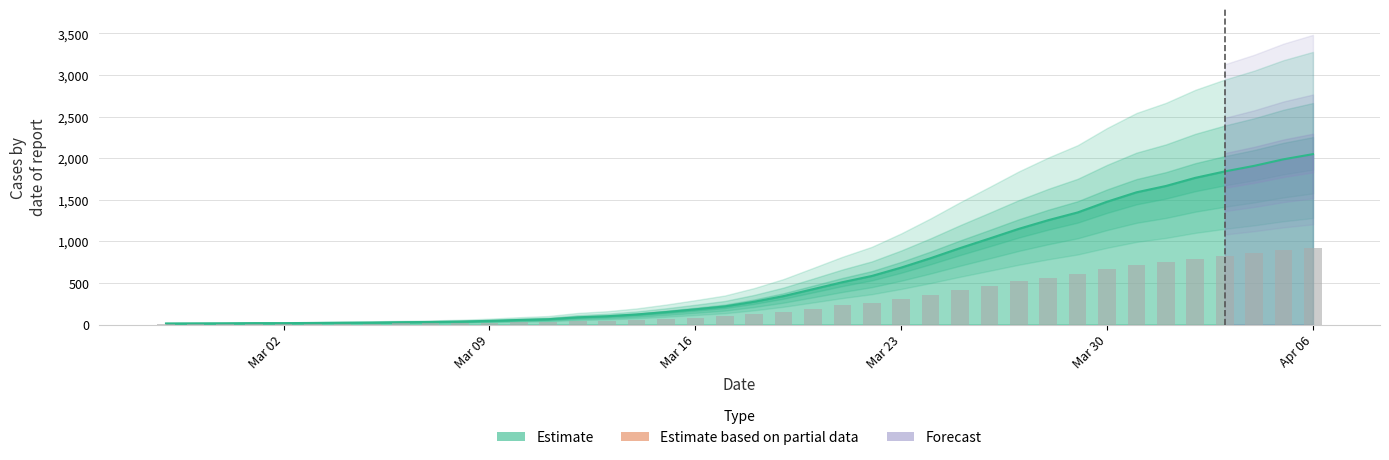

How many values exceed 274?

19